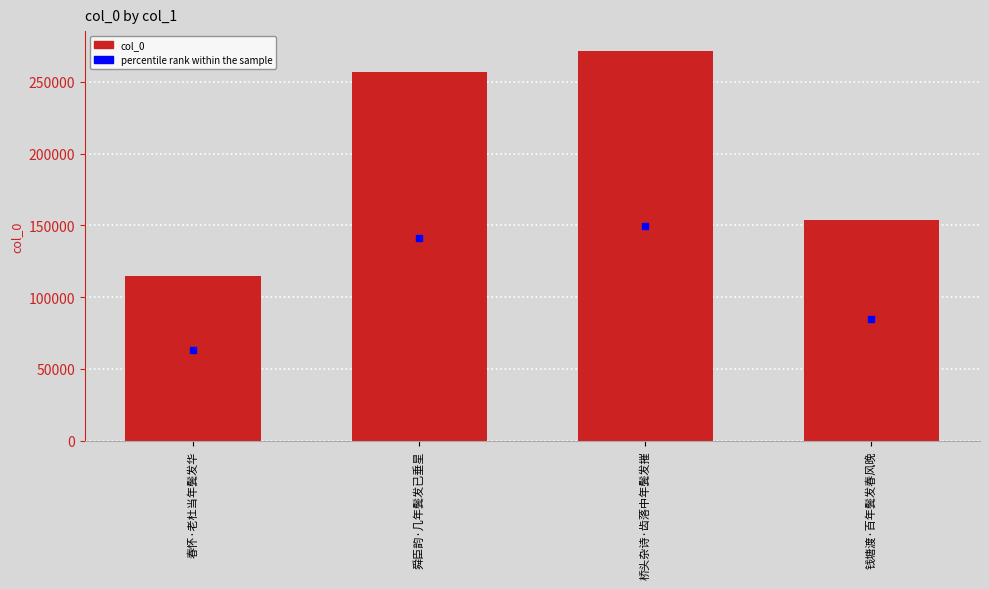

Rank the categories by value from highest to lowest.

桥头杂诗·齿落中年鬓发摧, 舜臣韵·几年鬓发已垂星, 钱塘渡·百年鬓发春风晚, 春怀·老杜当年鬓发华